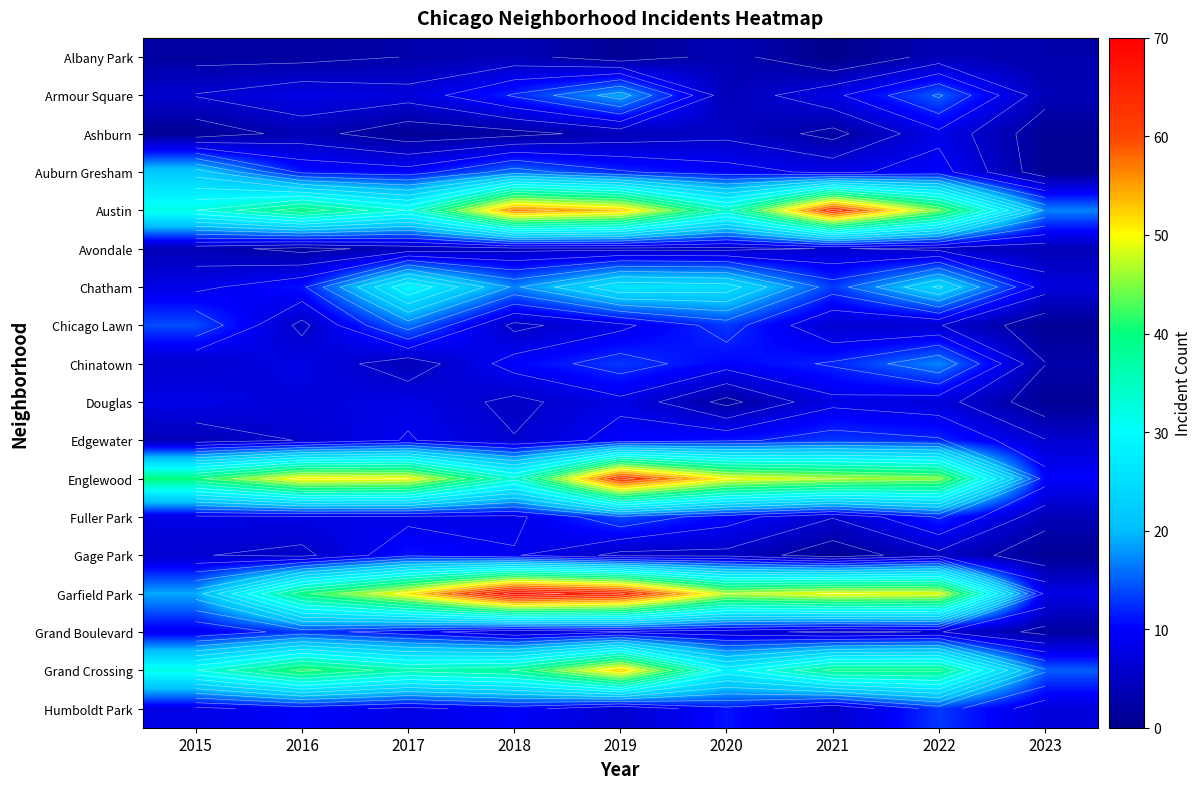

What is the difference between the Grand Boulevard values at 2020 and 2022?

1